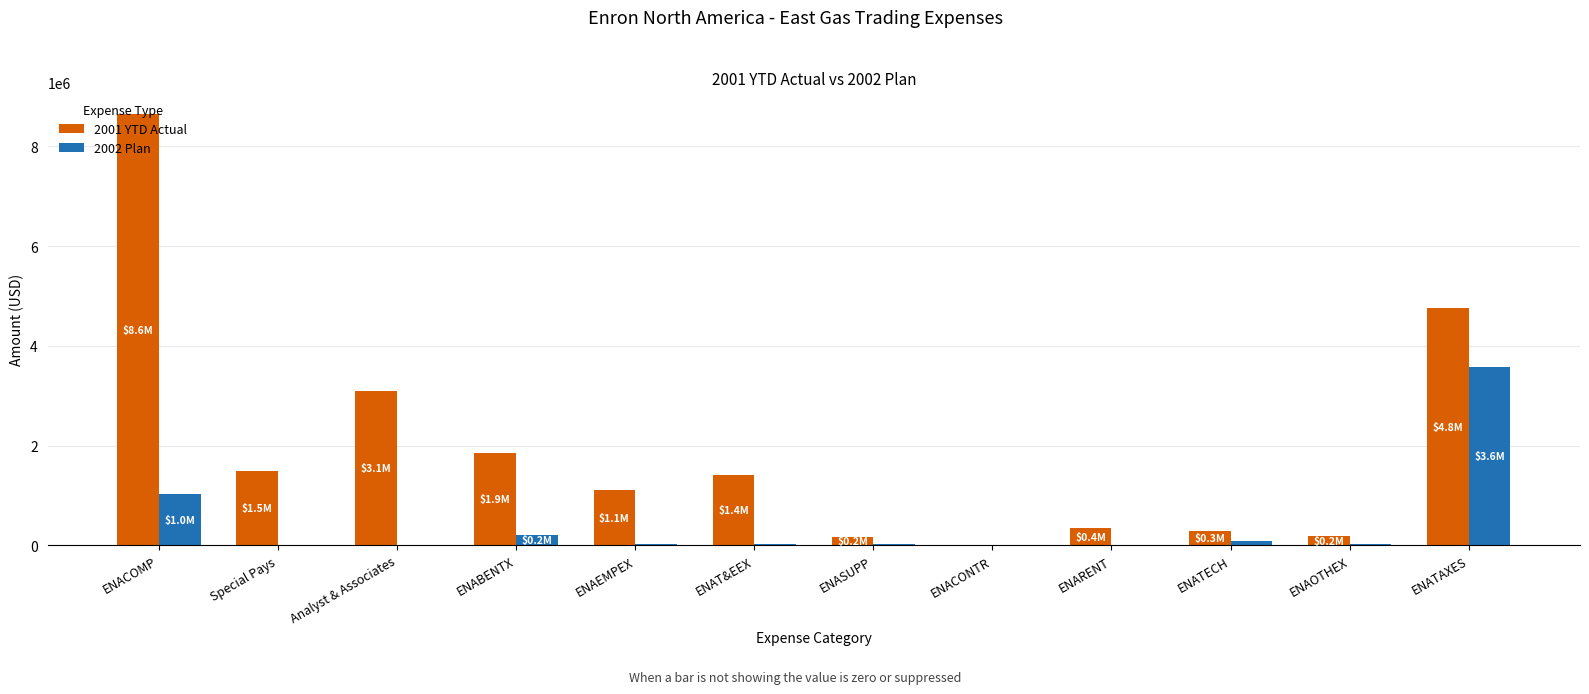

Which series has the widest spread of values?

2001 YTD Actual